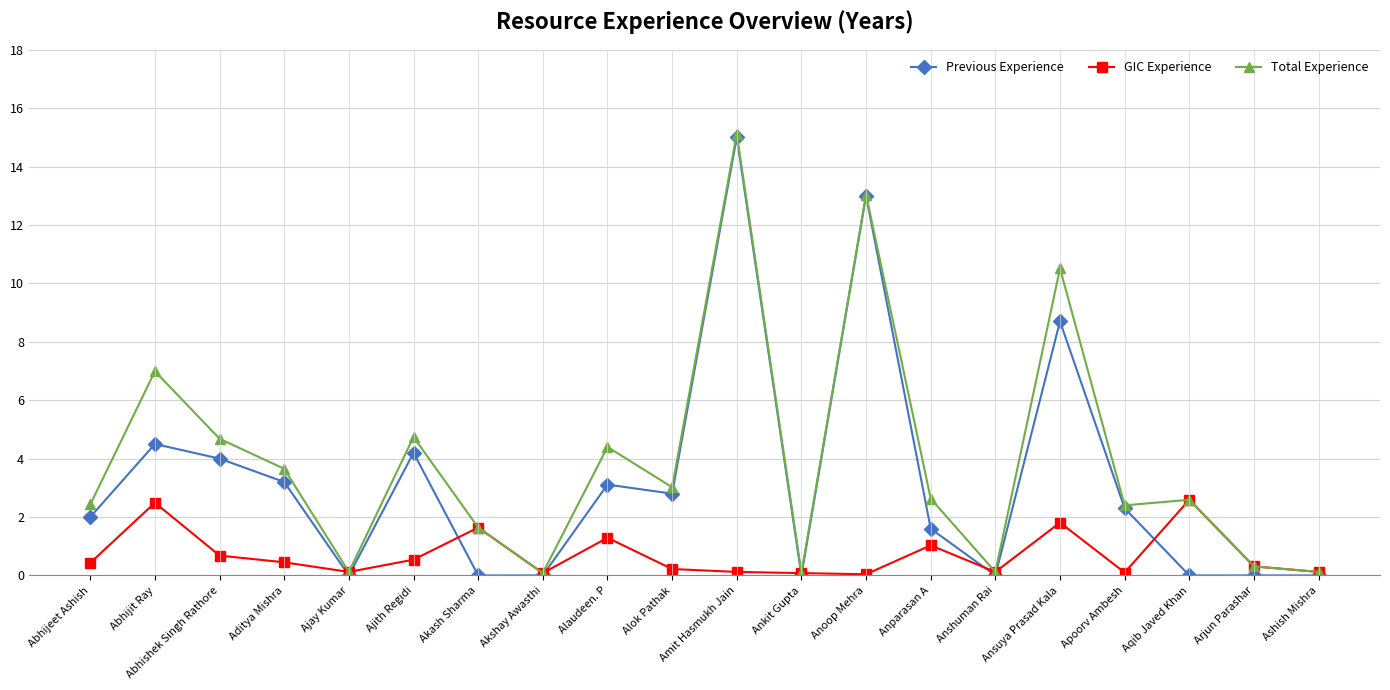

What is the approximate value of GIC Experience at Aqib Javed Khan?

2.6